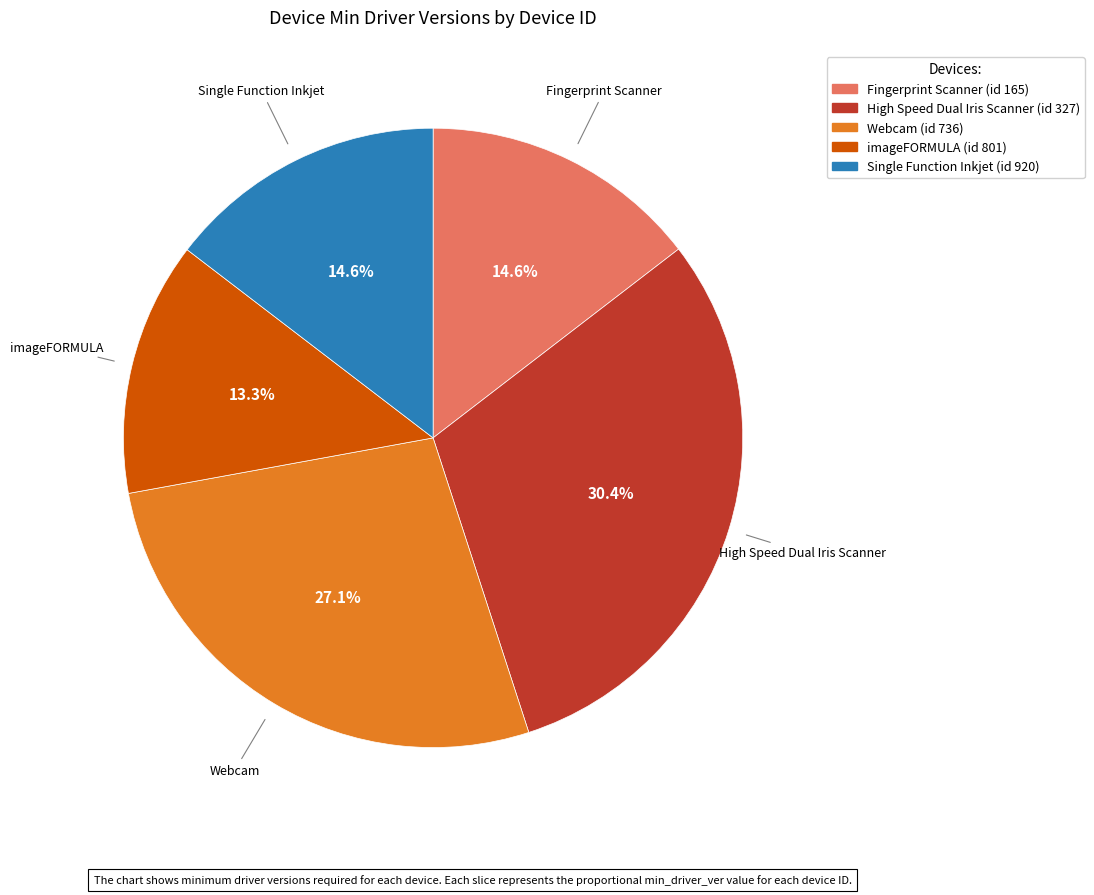

Does any single category account for the majority?

No